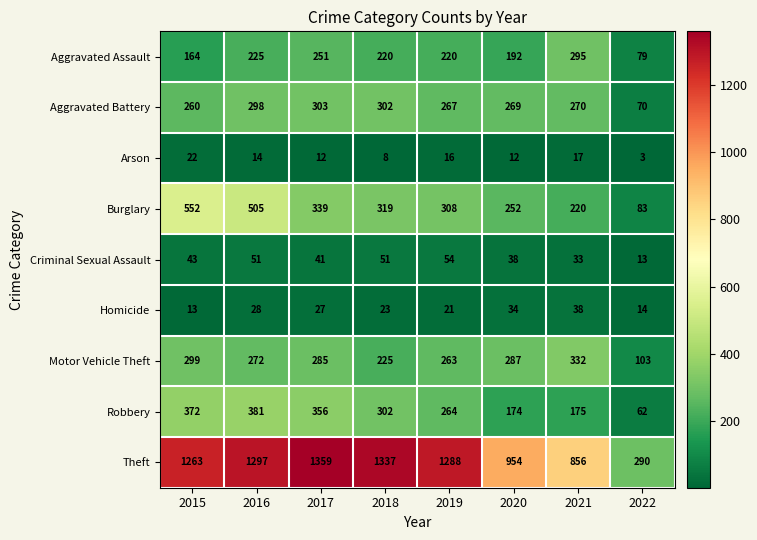

Where is Burglary nearest to the value 317?

2018